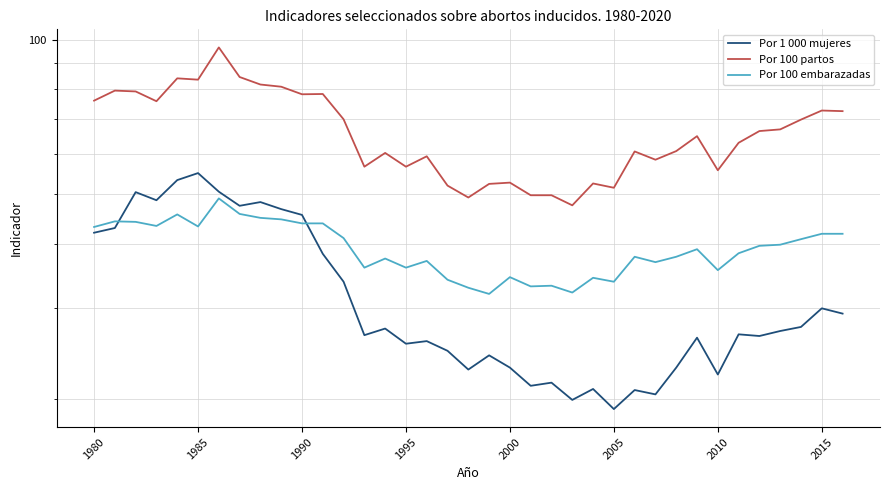

Does the chart display data point markers on the line(s)?

No